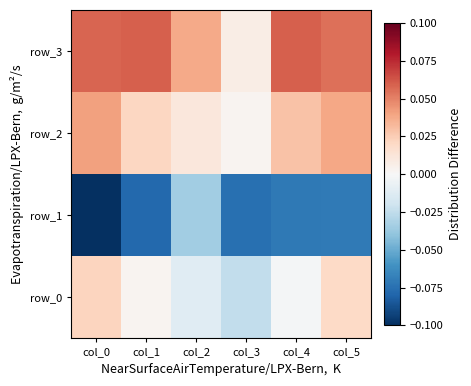

List the labels in order of row_0 value, smallest first.

col_3, col_2, col_4, col_1, col_5, col_0